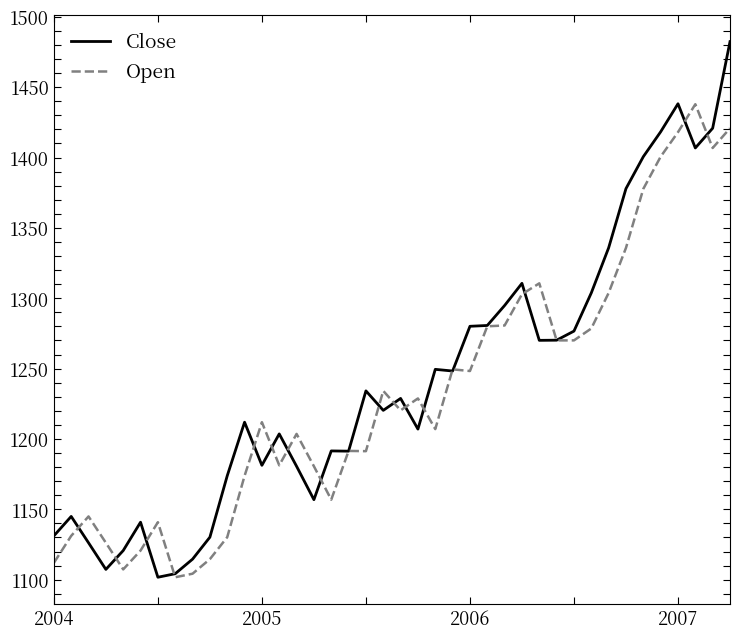

Which series has the largest range (max minus min)?

Close